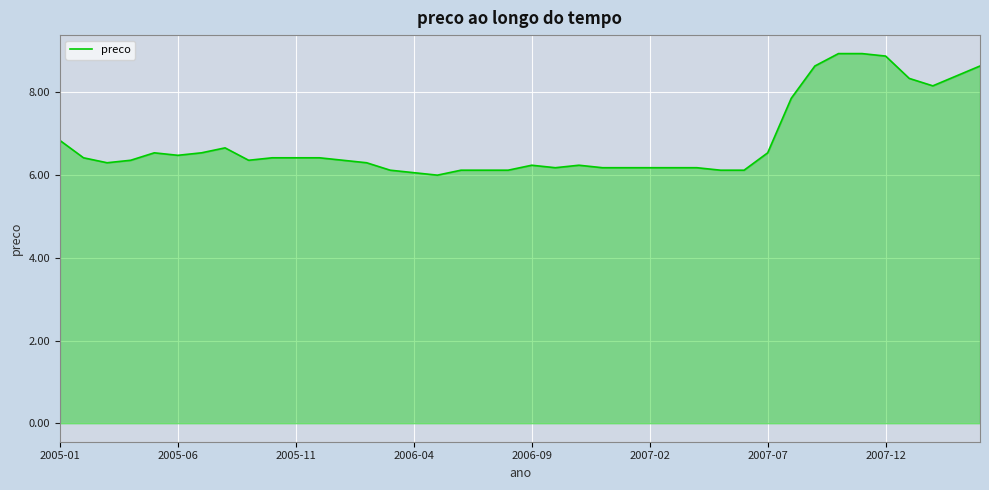

Reading right to left, list all the values displayed in this chart.

8.6	8.4	8.2	8.3	8.9	8.9	8.9	8.6	7.9	6.5	6.1	6.1	6.2	6.2	6.2	6.2	6.2	6.2	6.2	6.2	6.1	6.1	6.1	6.0	6.1	6.1	6.3	6.4	6.4	6.4	6.4	6.4	6.7	6.5	6.5	6.5	6.4	6.3	6.4	6.8